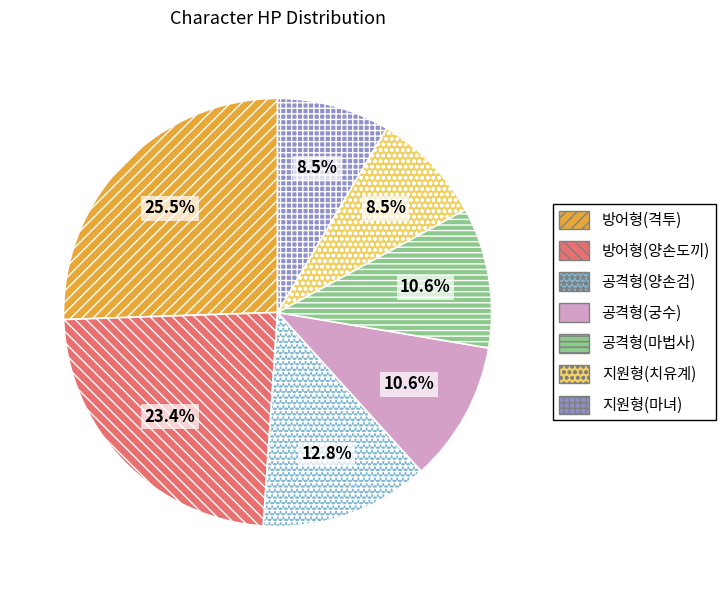

What percentage is NOT represented by 방어형(양손도끼)?

76.6%